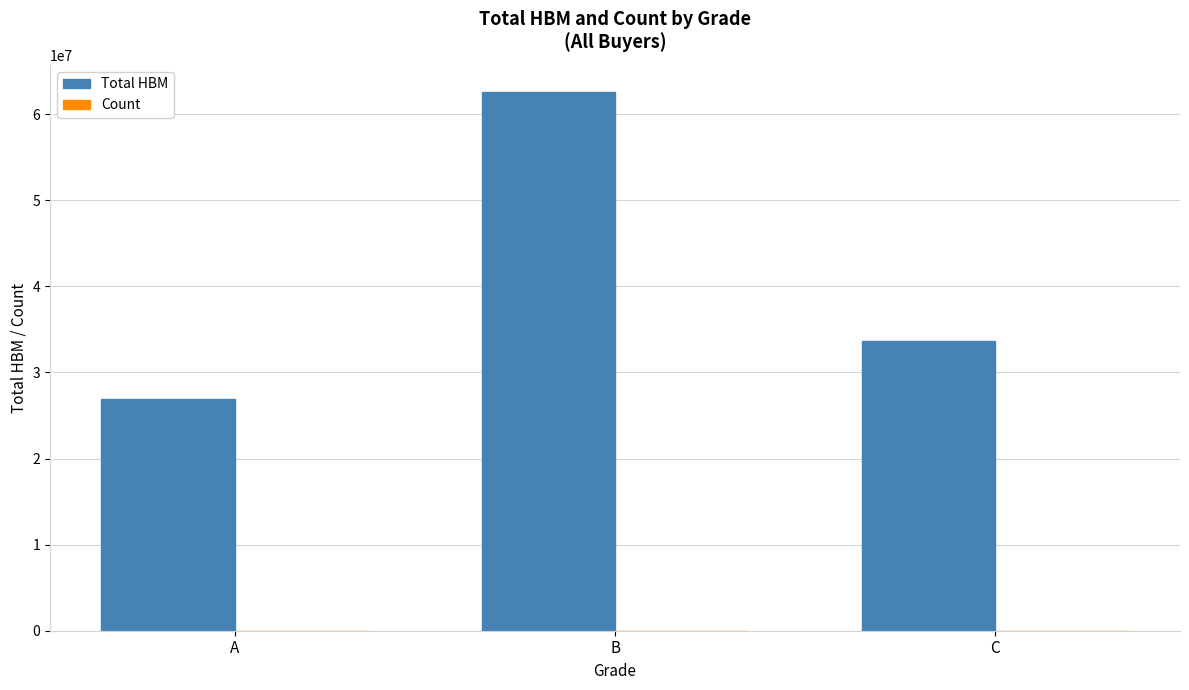

At which category is the sum across all series the highest?

B